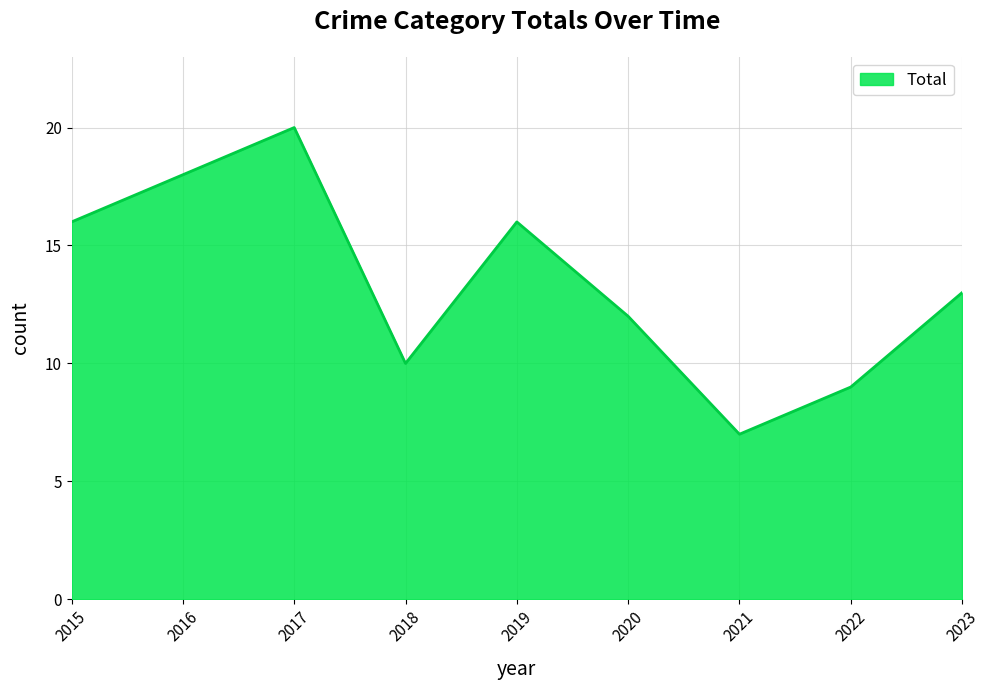

What is the greatest value displayed?

20